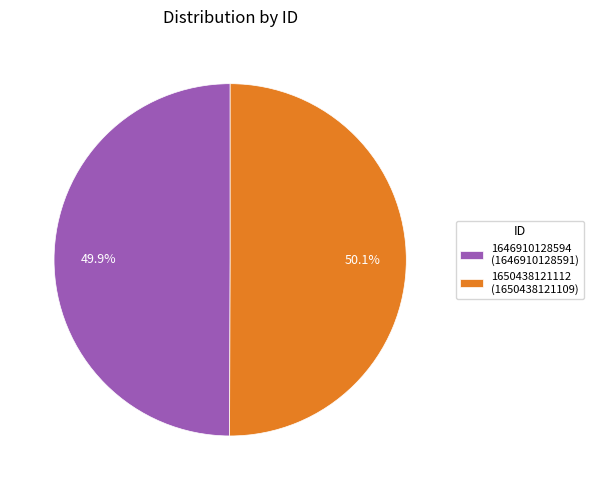

Is there any slice that represents more than half of the pie?

Yes